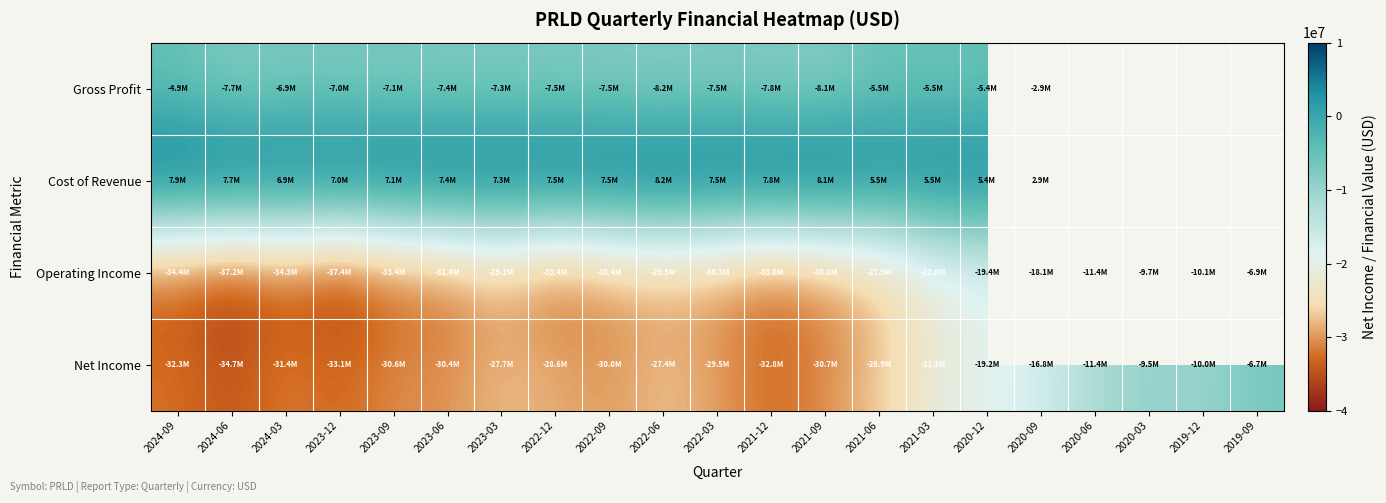

At 2020-06, list the series in order from smallest to largest.

Operating Income, Net Income, Gross Profit, Cost of Revenue